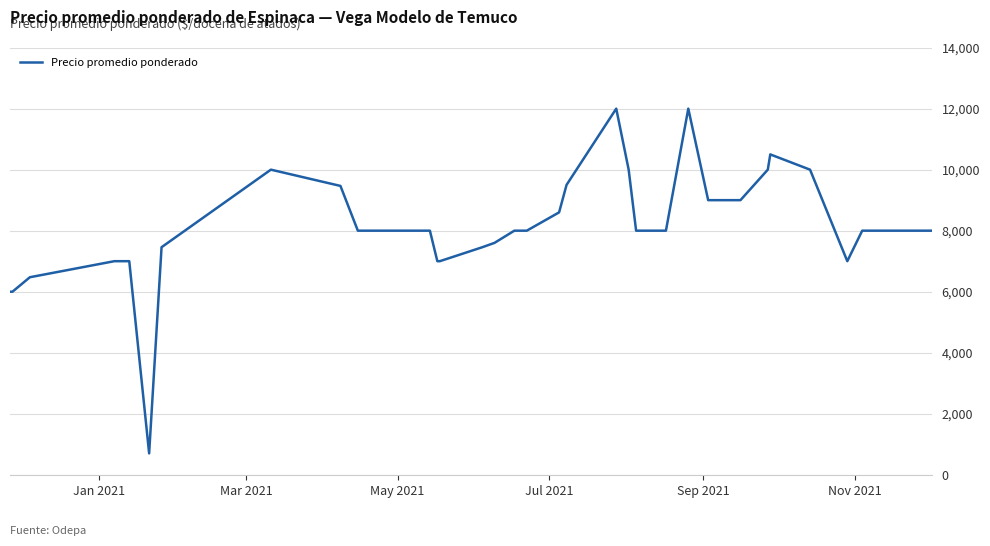

What is the average value?

8194